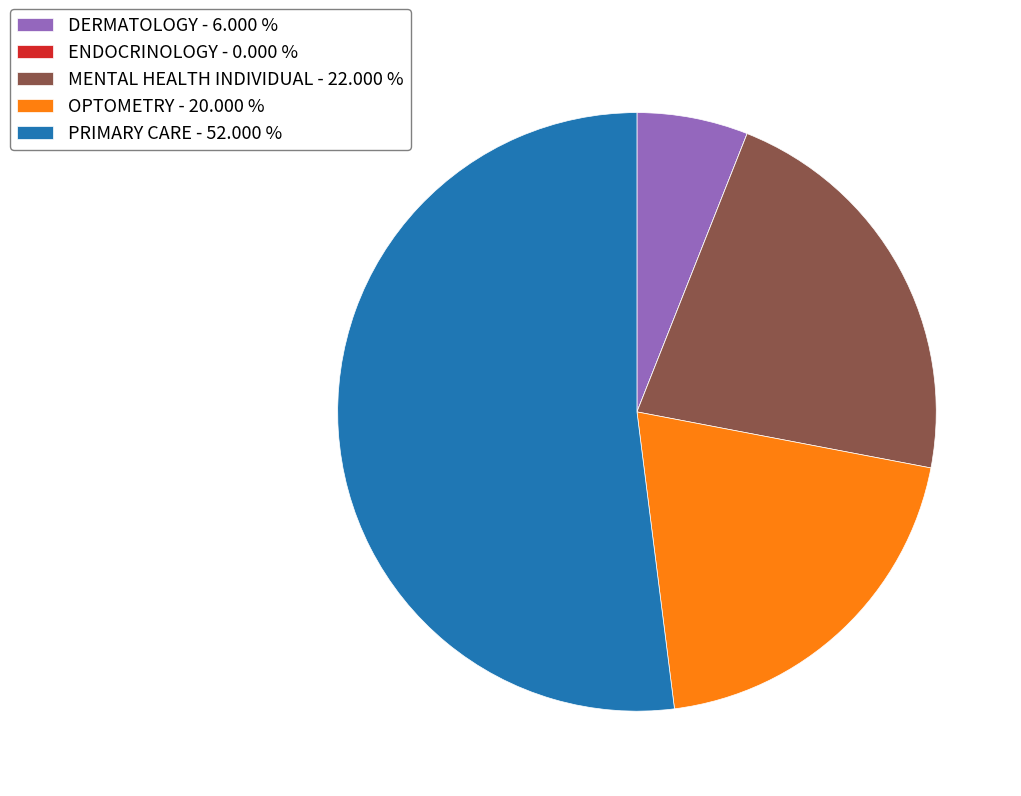

Do OPTOMETRY - 20.000 % and DERMATOLOGY - 6.000 % together represent more than half of the pie?

No